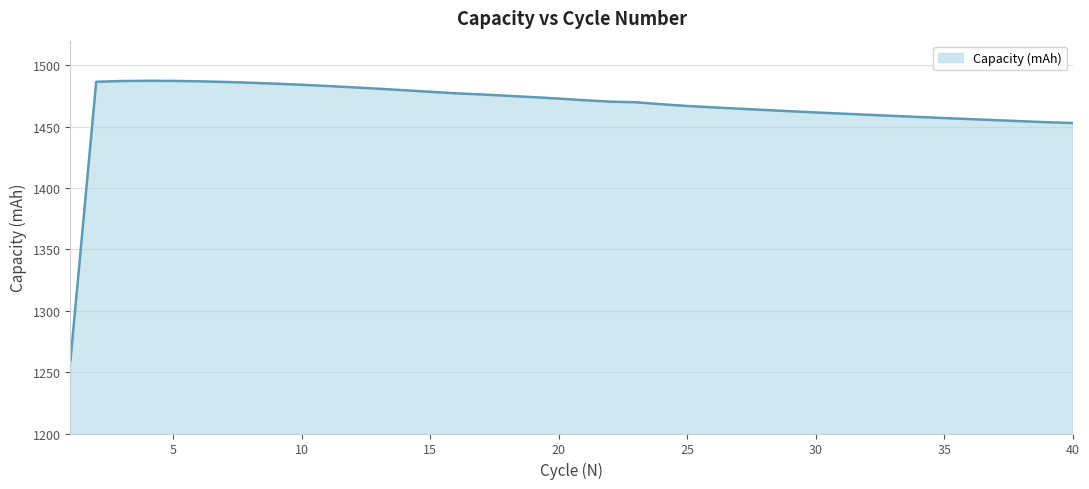

What is the difference between the maximum and minimum values?

227.7